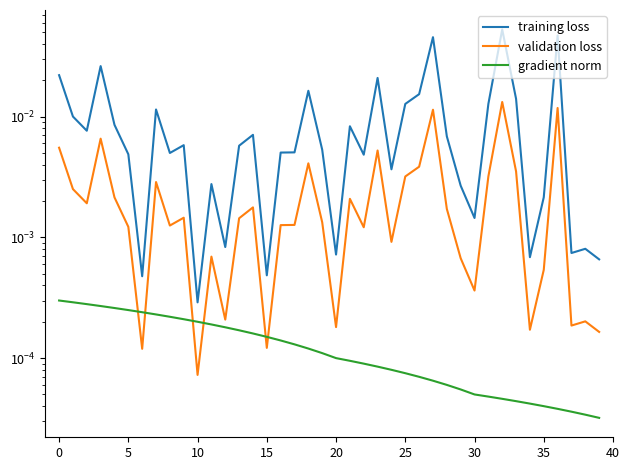

How many gradient norm values are between 0 and 1?

40